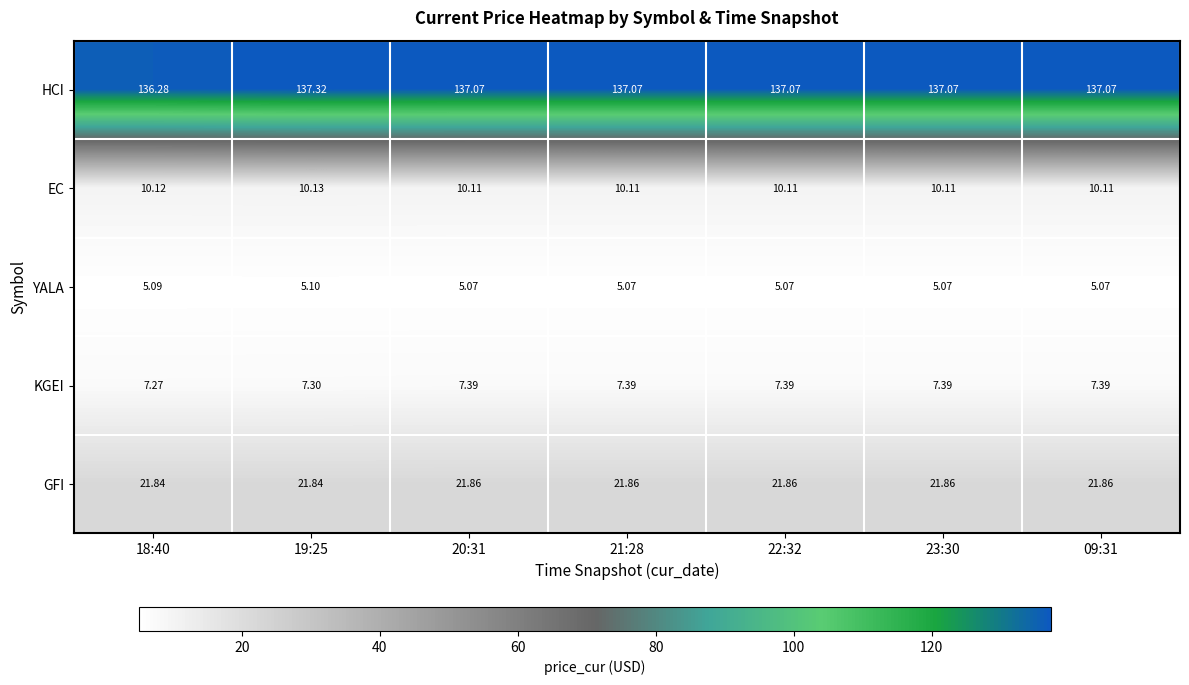

Count the number of data series in this chart.

5